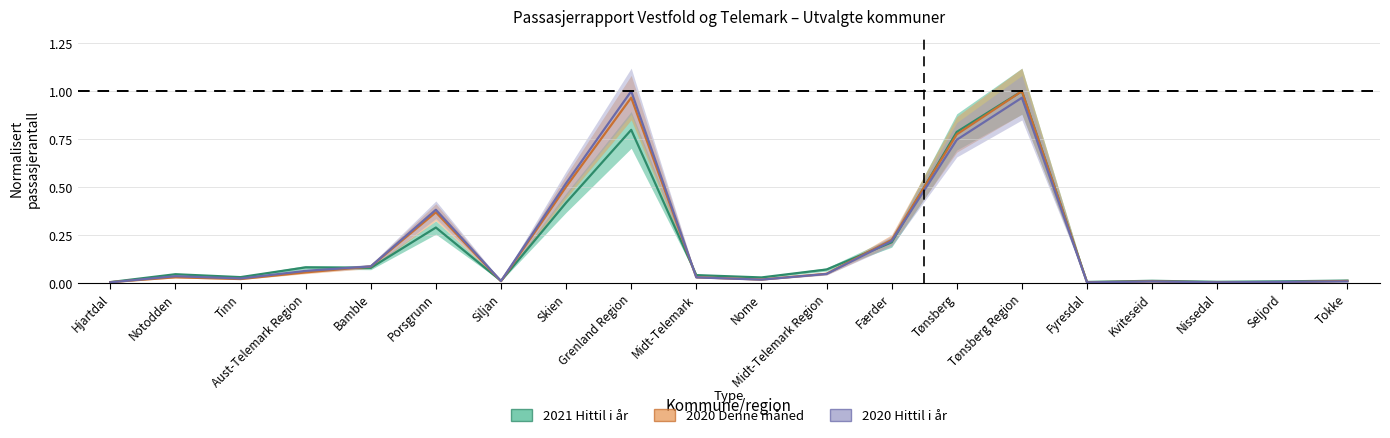

Which series has the largest total across all categories?

2020 Hittil i år